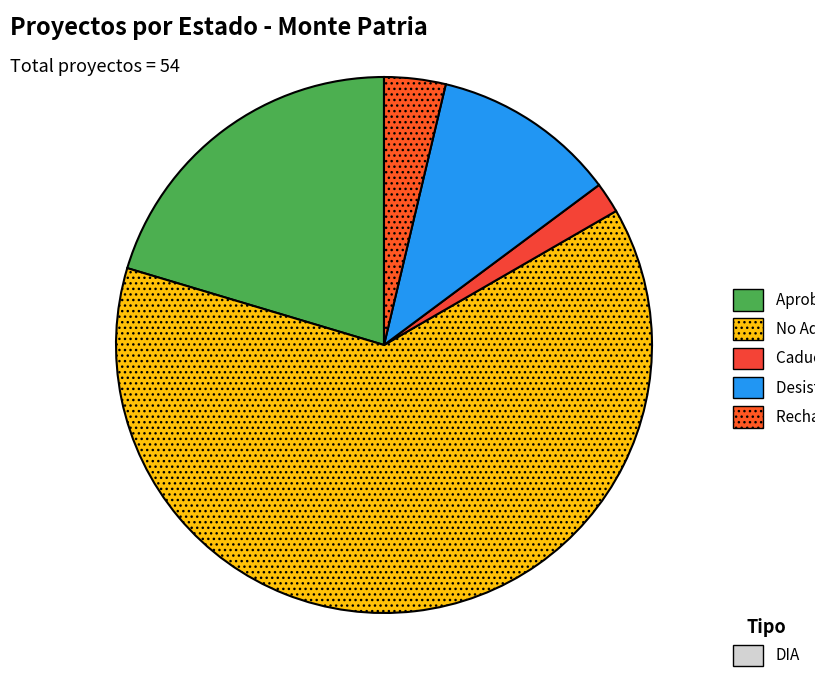

How many segments does this pie chart have?

5